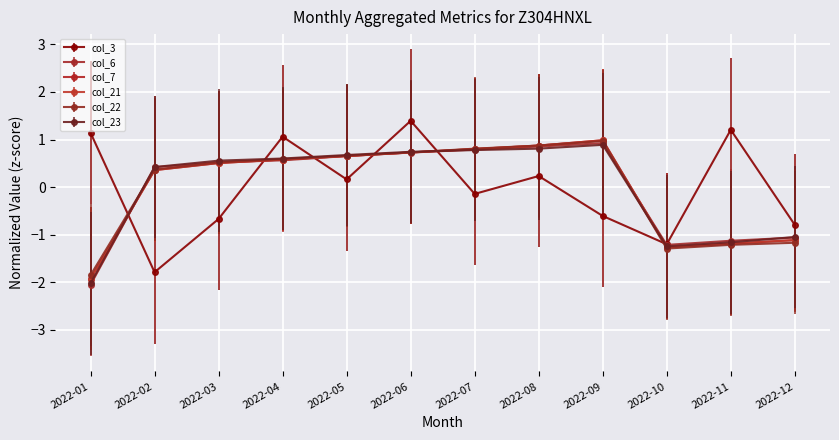

At which label is col_6 closest to 0?

2022-02